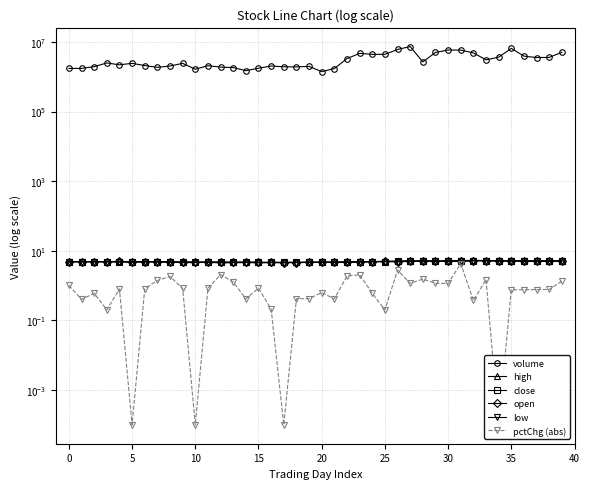

Which series has the largest total across all categories?

volume